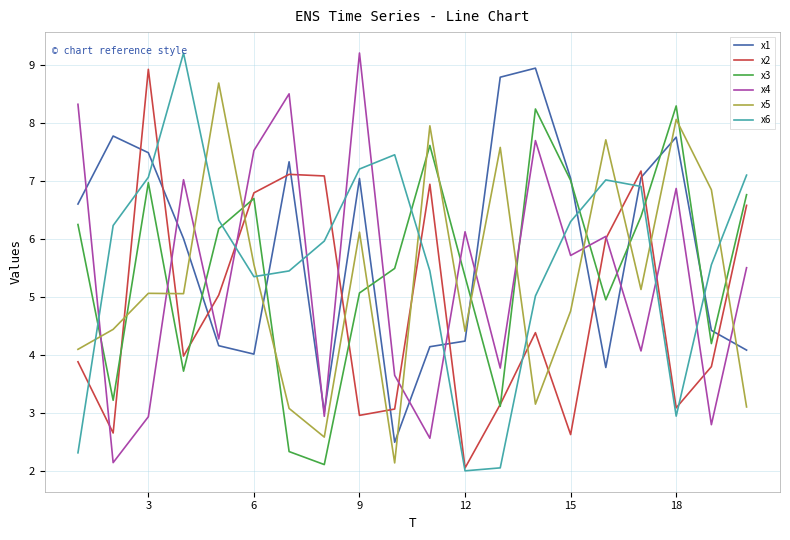

What is the smallest value displayed?

2.0